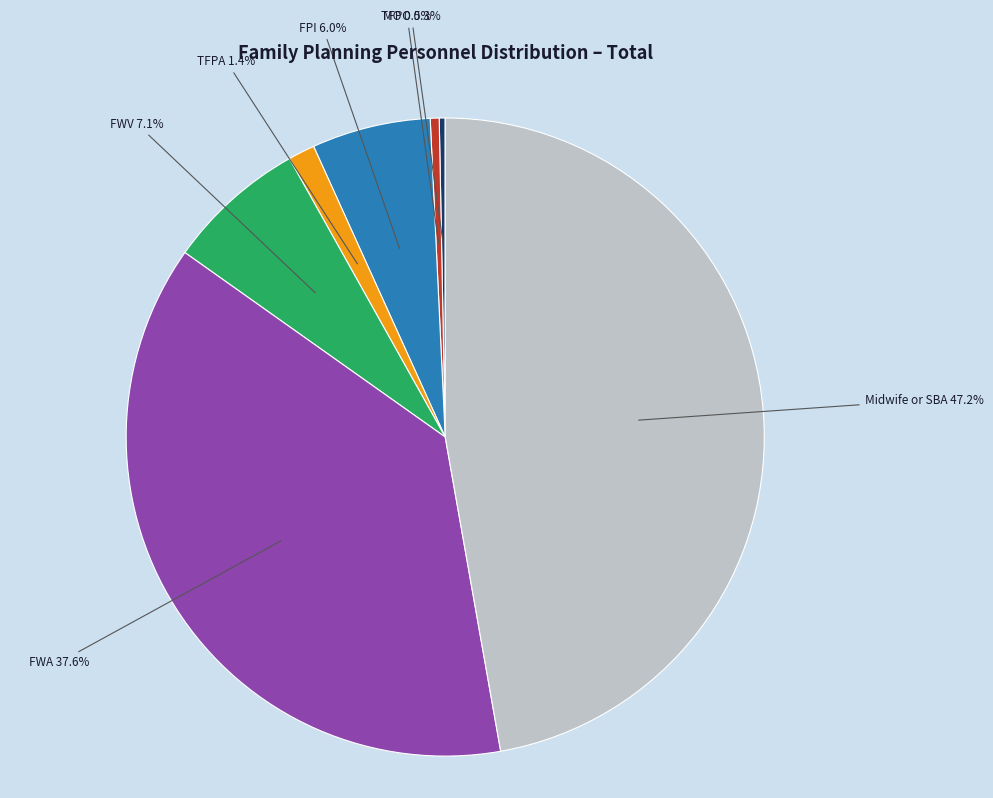

How many segments does this pie chart have?

7